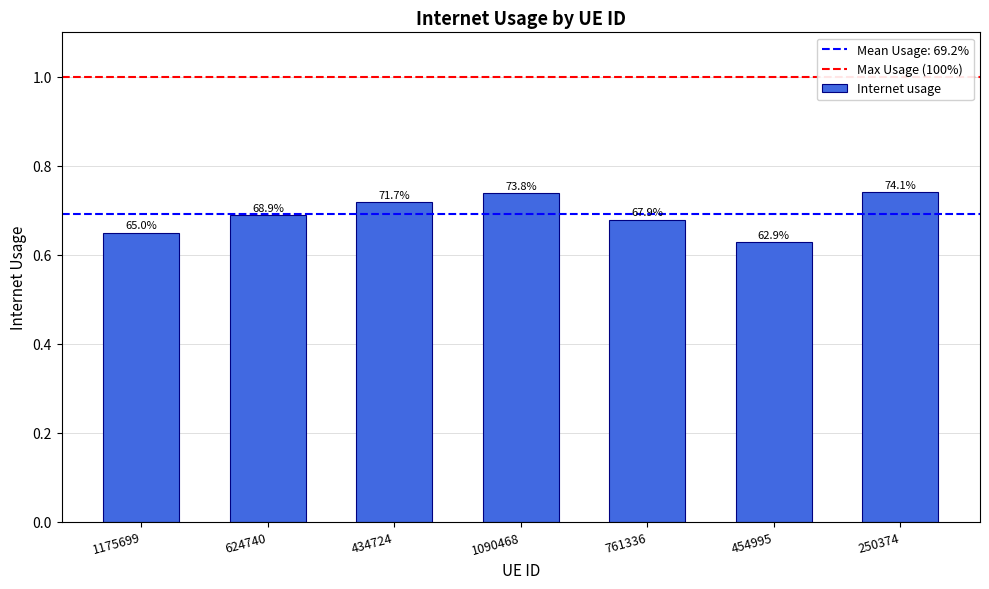

True or false: the data shows 0.6 at 1175699.

True